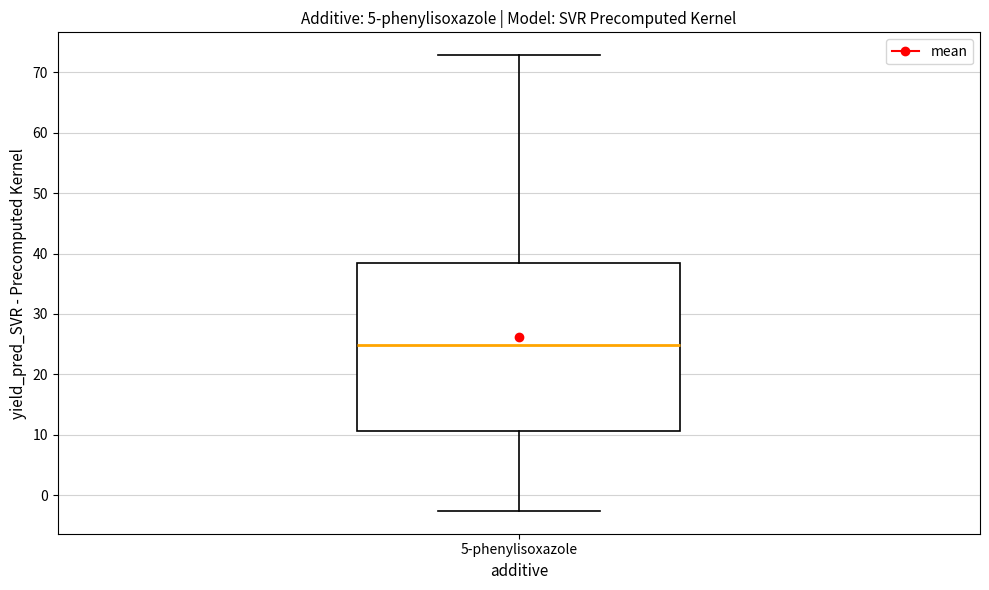

Read this box plot against the y-axis: the position of the median line, the range covered by the box, and the ends of both whiskers. The values are not printed on the chart, so give them approximately, as read against the axis.

median 25, box 11 to 38, whiskers -3 to 73